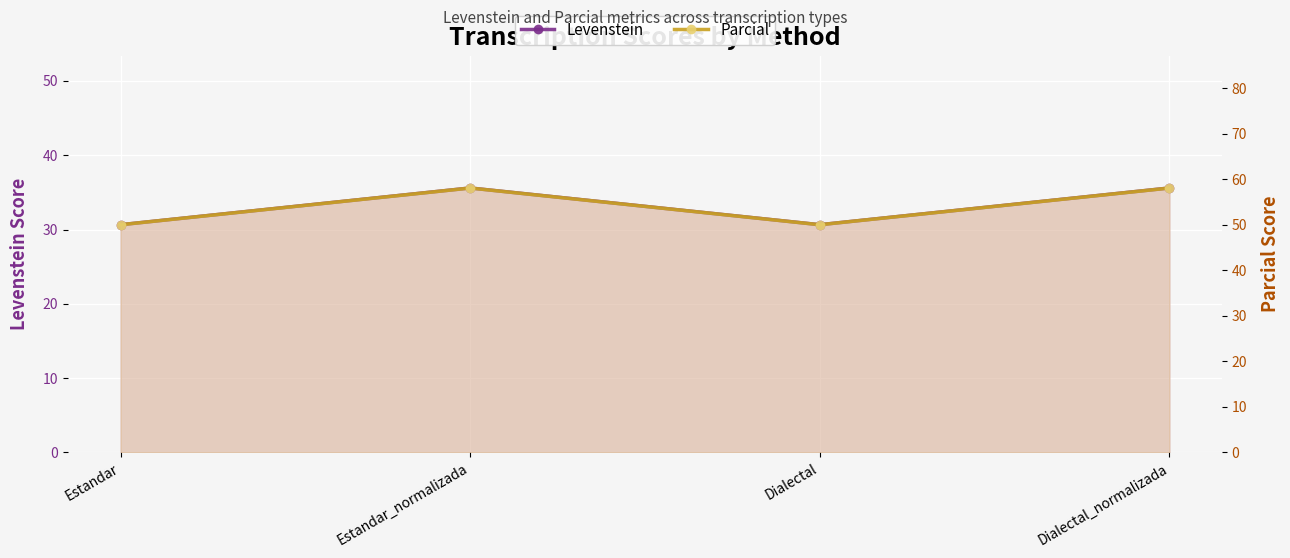

Where is the first local minimum for Parcial?

Dialectal